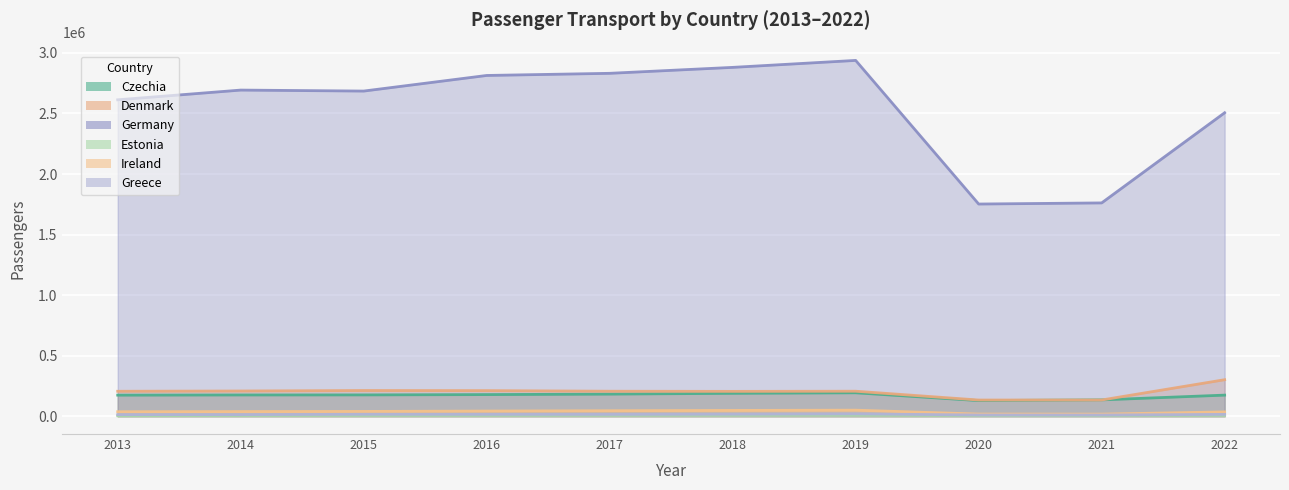

Reading left to right, list all the values displayed in this chart.

Czechia: 174189	175705	176146	178766	182724	189288	193569	129308	135083	174327
Denmark: 206160	208311	212253	211399	206566	205307	206601	133900	134076	301567
Germany: 2612764	2693080	2684908	2813782	2831443	2880558	2938023	1752198	1761388	2505856
Estonia: 4199	5905	6659	6926	7433	7759	8373	5984	6077	7129
Ireland: 37130	38517	39660	42820	45505	47960	50060	17930	17411	35845
Greece: 13195	13399	16040	15582	15359	16795	19599	10220	10029	15421